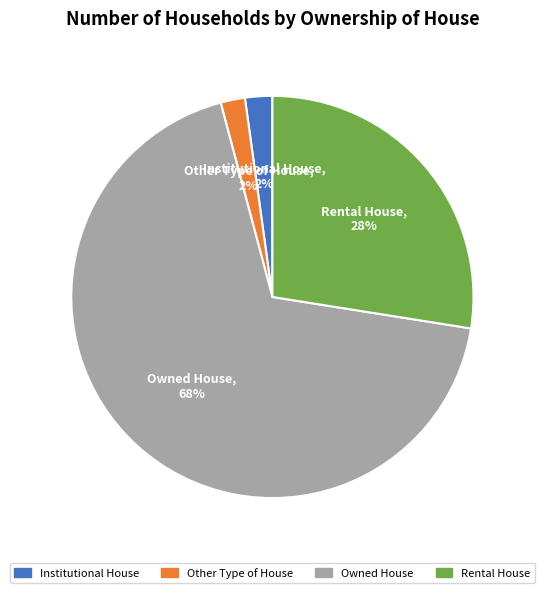

Is the sum of Other Type of House and Rental House greater than half?

No